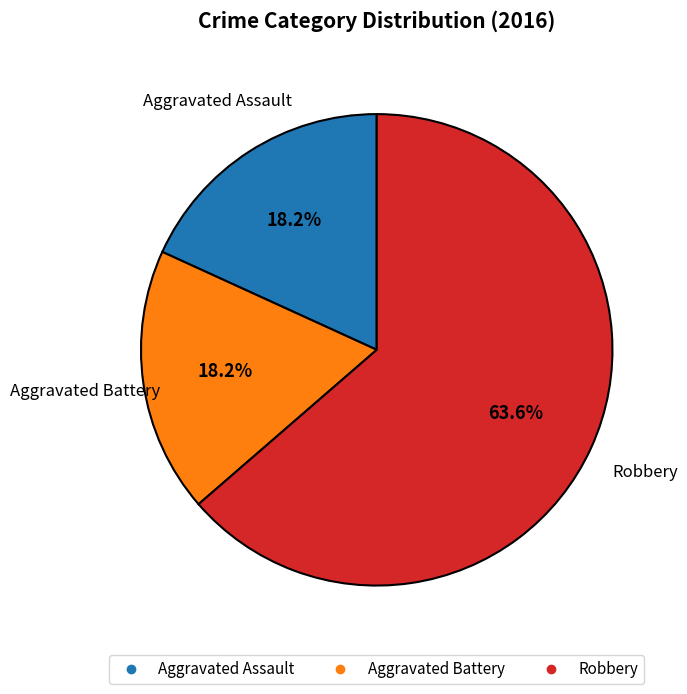

Which category has the biggest portion of the pie?

Robbery